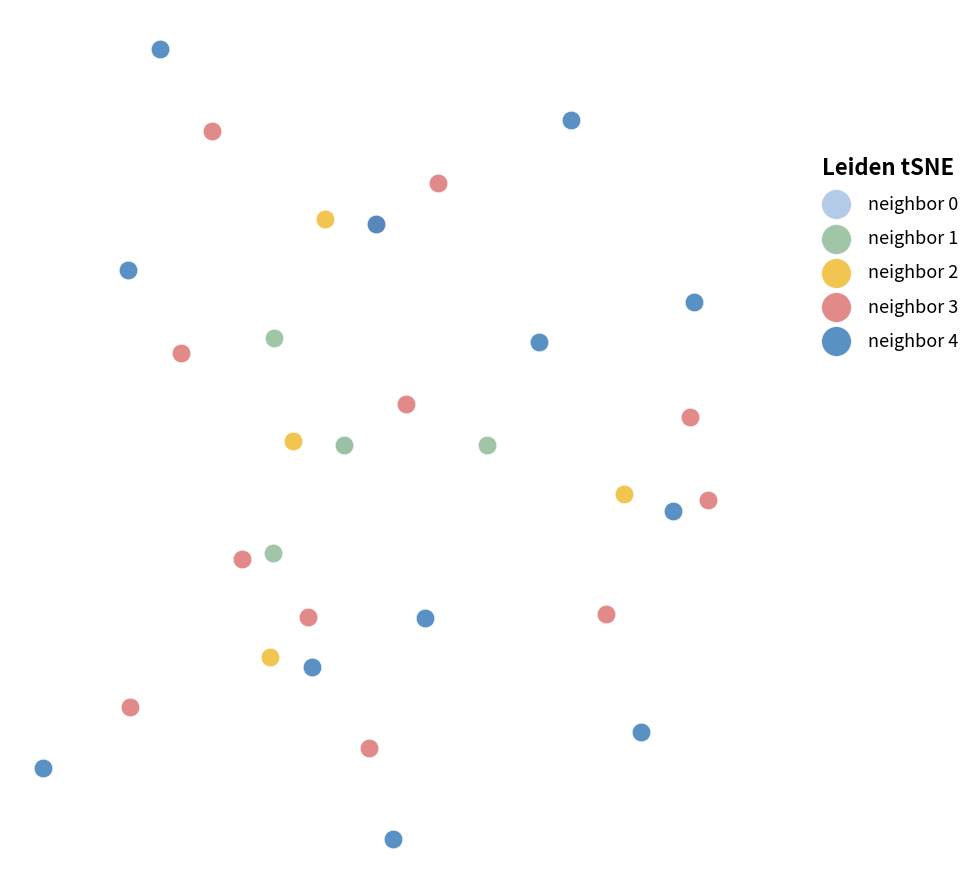

Which series reaches the maximum Y coordinate?

neighbor 4